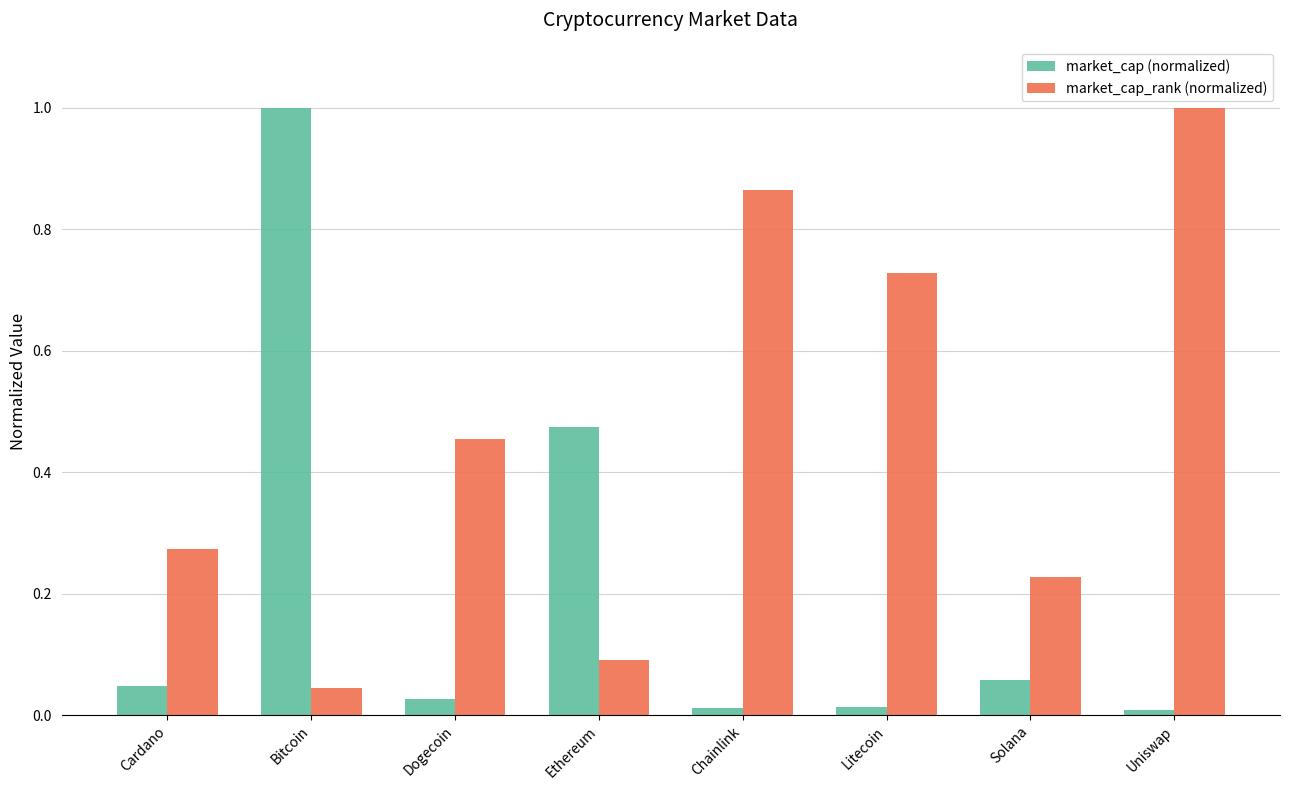

At which category is the sum across all series the highest?

Bitcoin